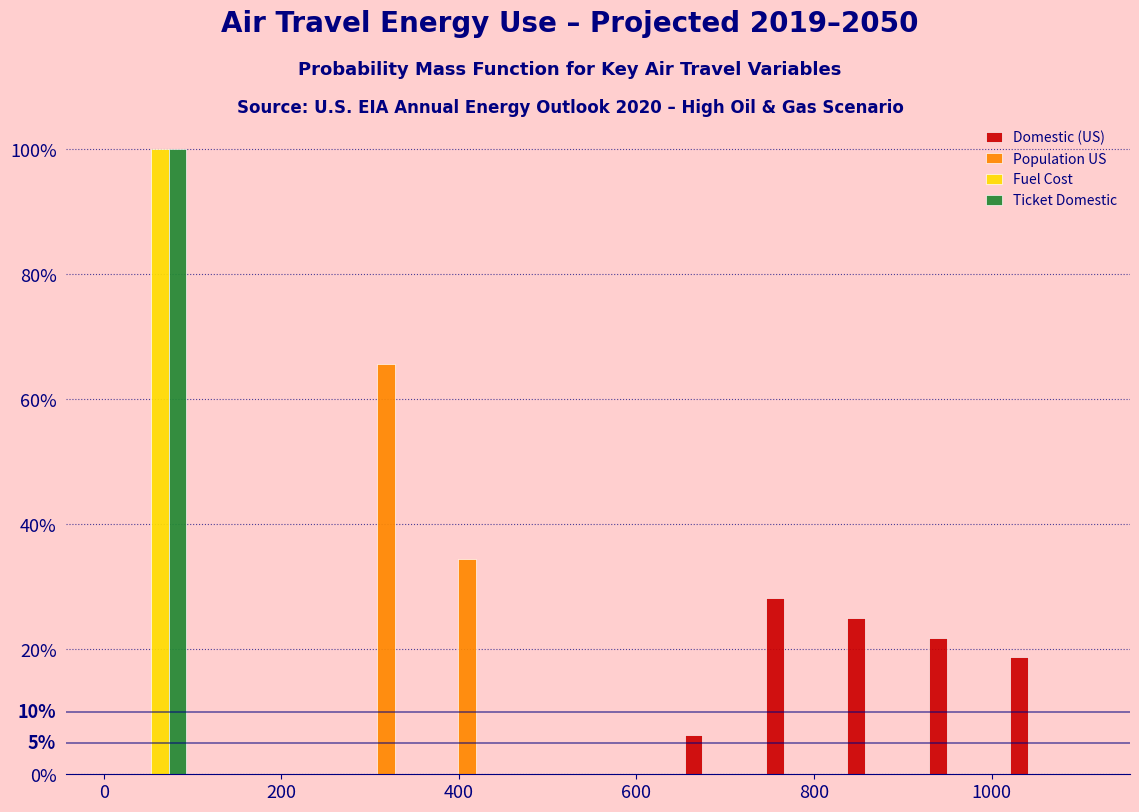

In the Ticket Domestic series, which range on the x-axis has the tallest bar?

0 to 100